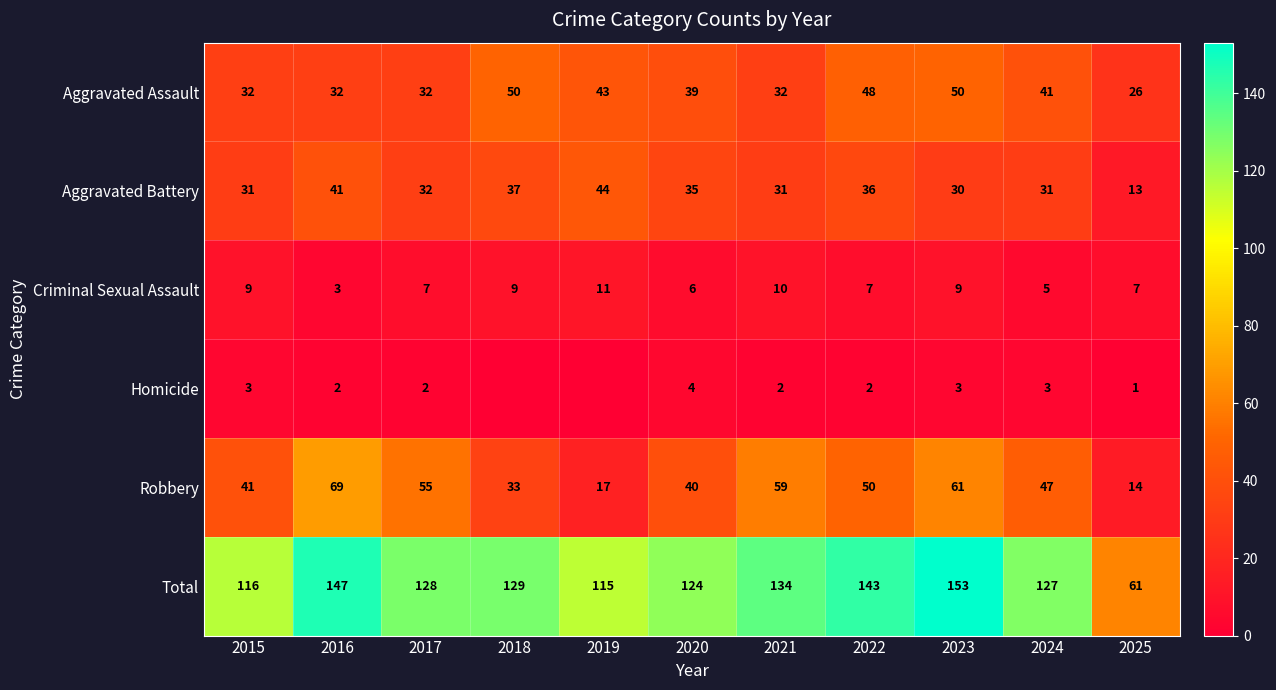

How many data points in Total are less than 128?

5